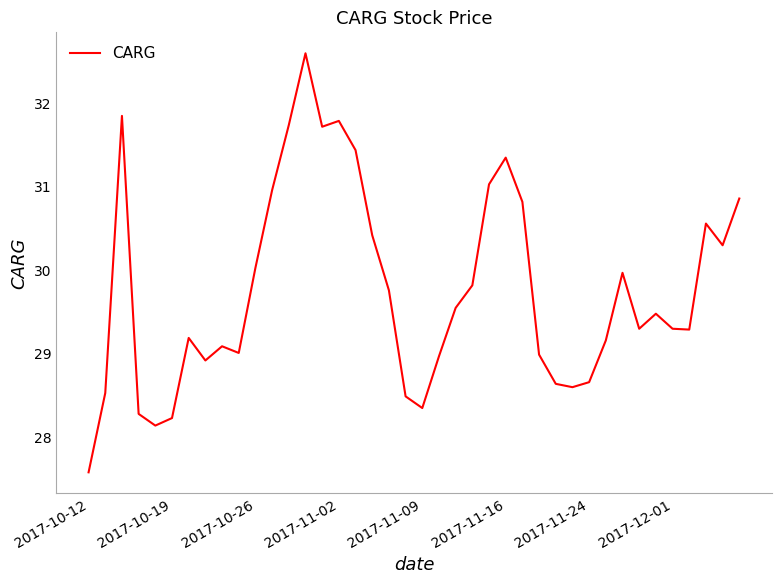

Does the chart have visible grid lines?

No